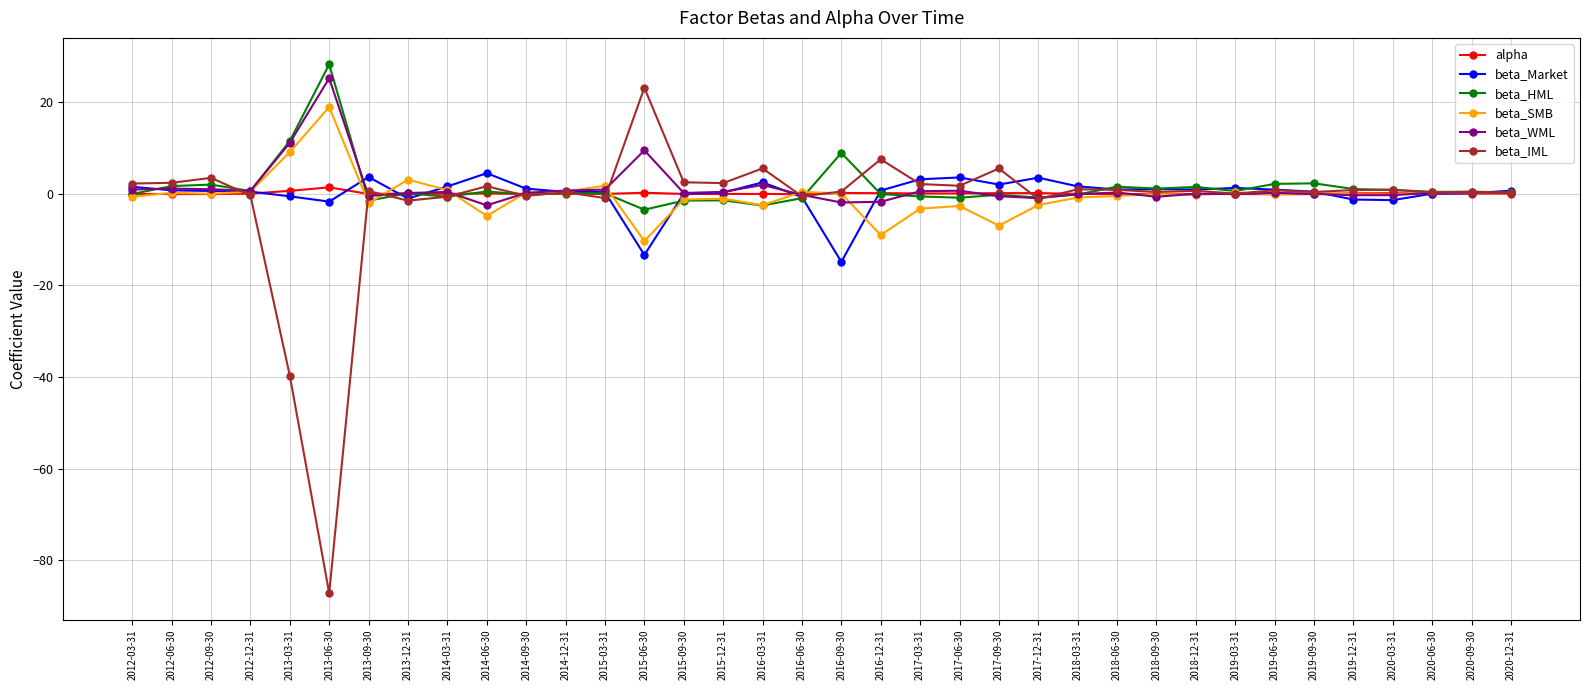

True or false: alpha has more than 2 points higher than both neighbors.

True